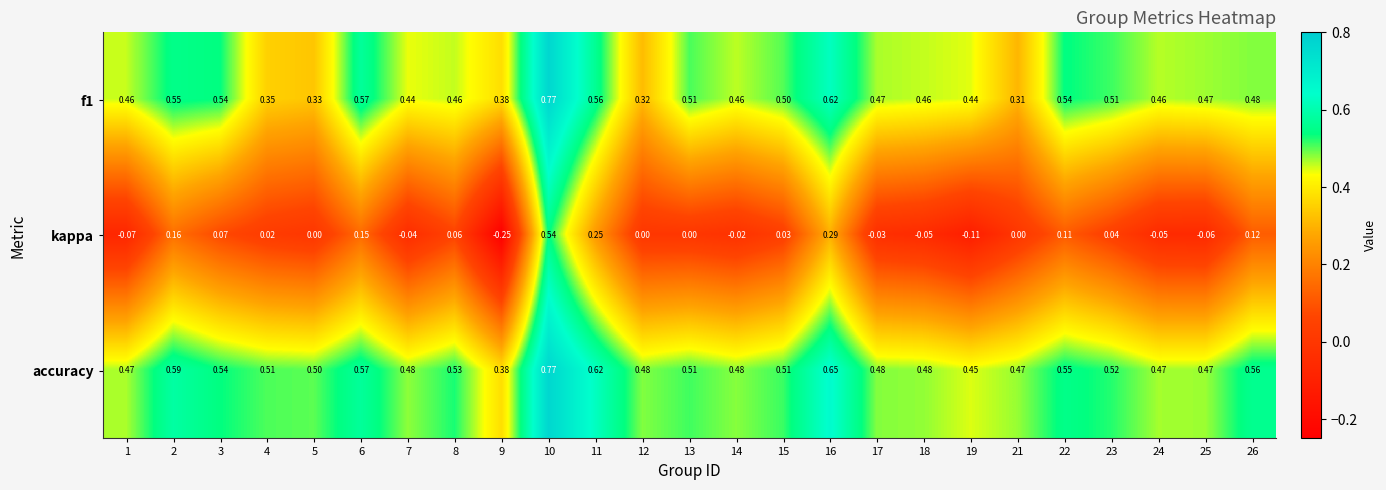

Between 3 and 14, which series saw the biggest shift?

kappa